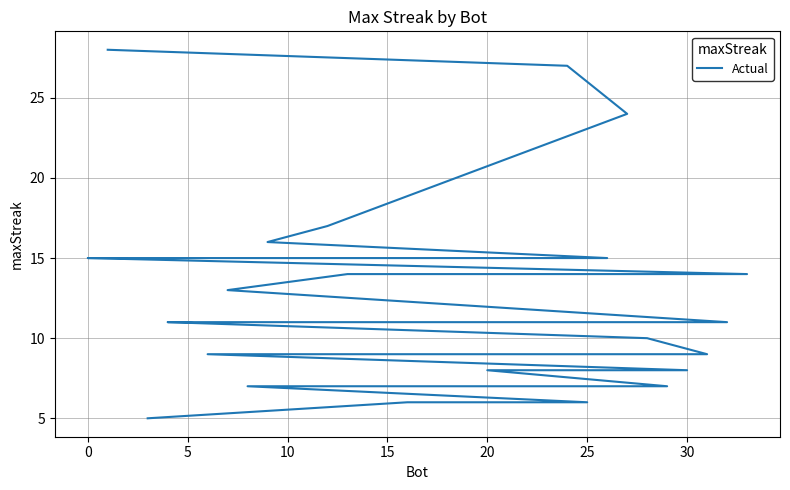

True or false: there are more than 0 points higher than both neighbors.

False